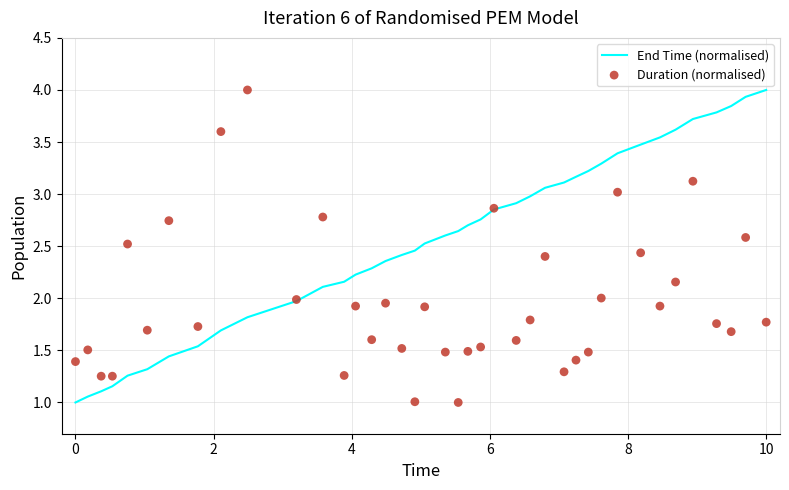

The value of End Time (normalised) at 0 is 1.5. True or false?

False